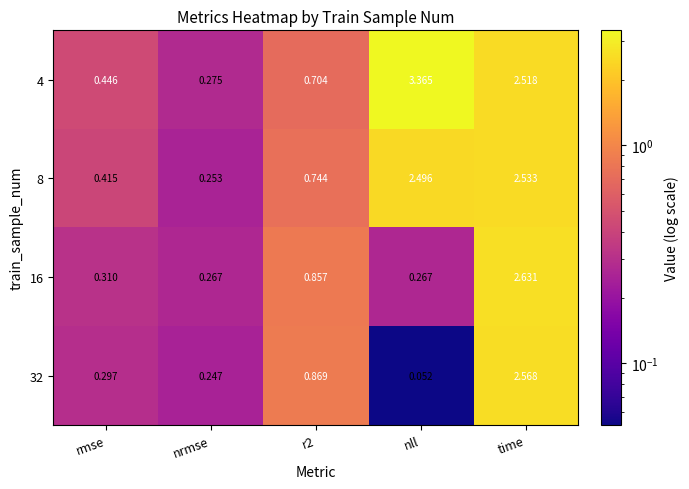

Is the value of 32 at nrmse greater than the value of 16 at nrmse?

No